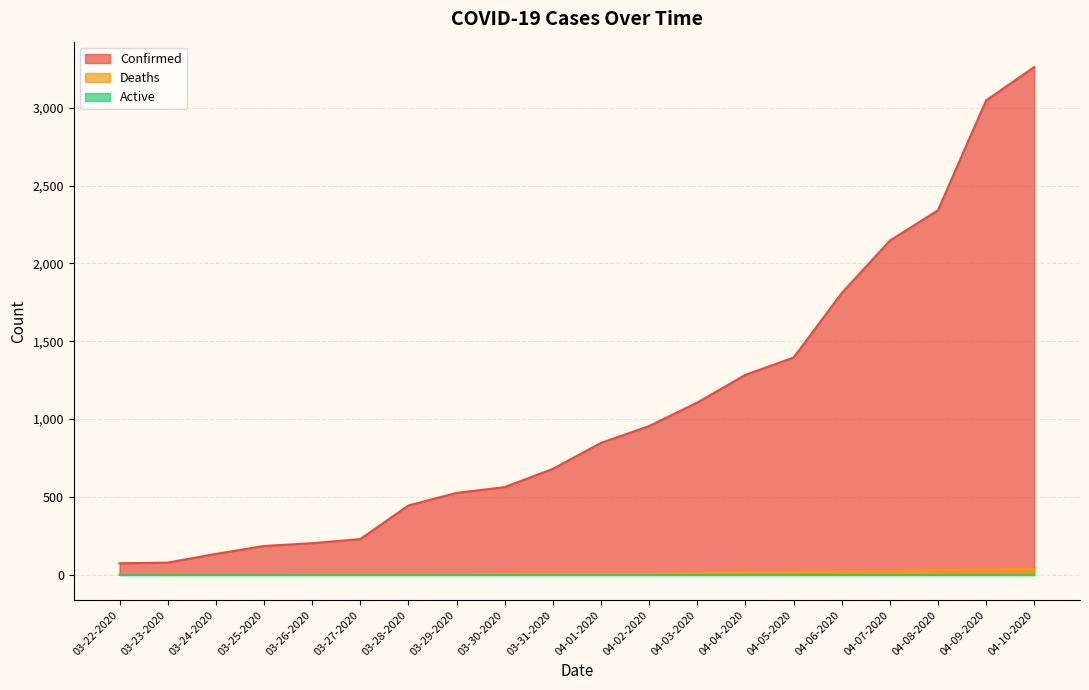

The value of Deaths at 04-10-2020 is 40. True or false?

True